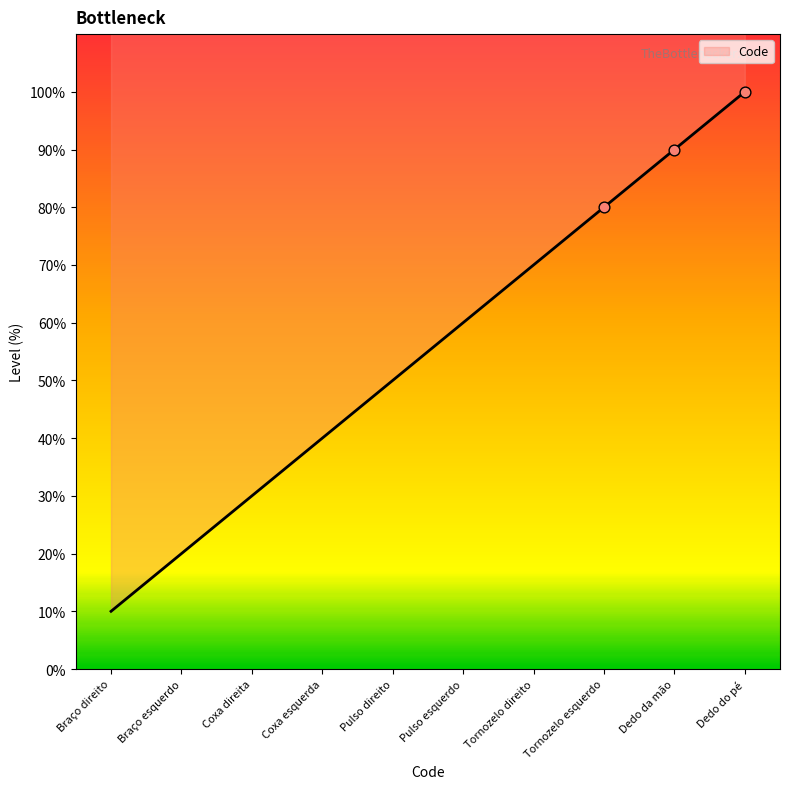

What is the change in value from Dedo da mão to Dedo do pé?

+10